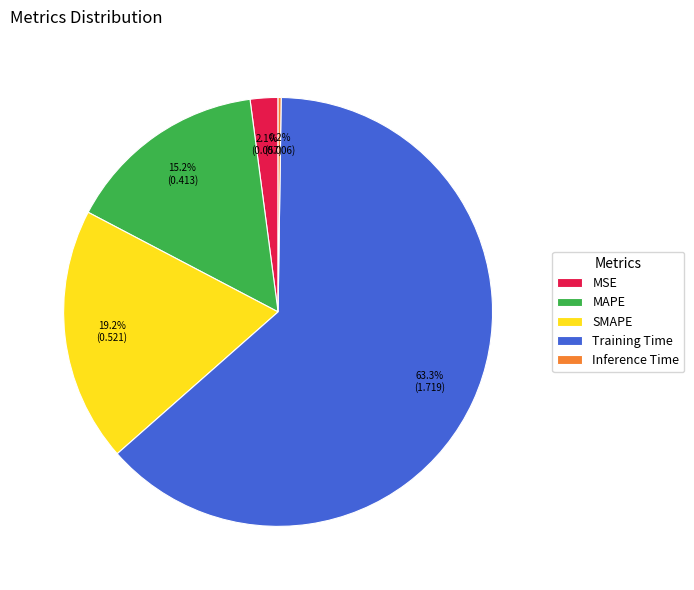

Which slice is the largest?

Training Time